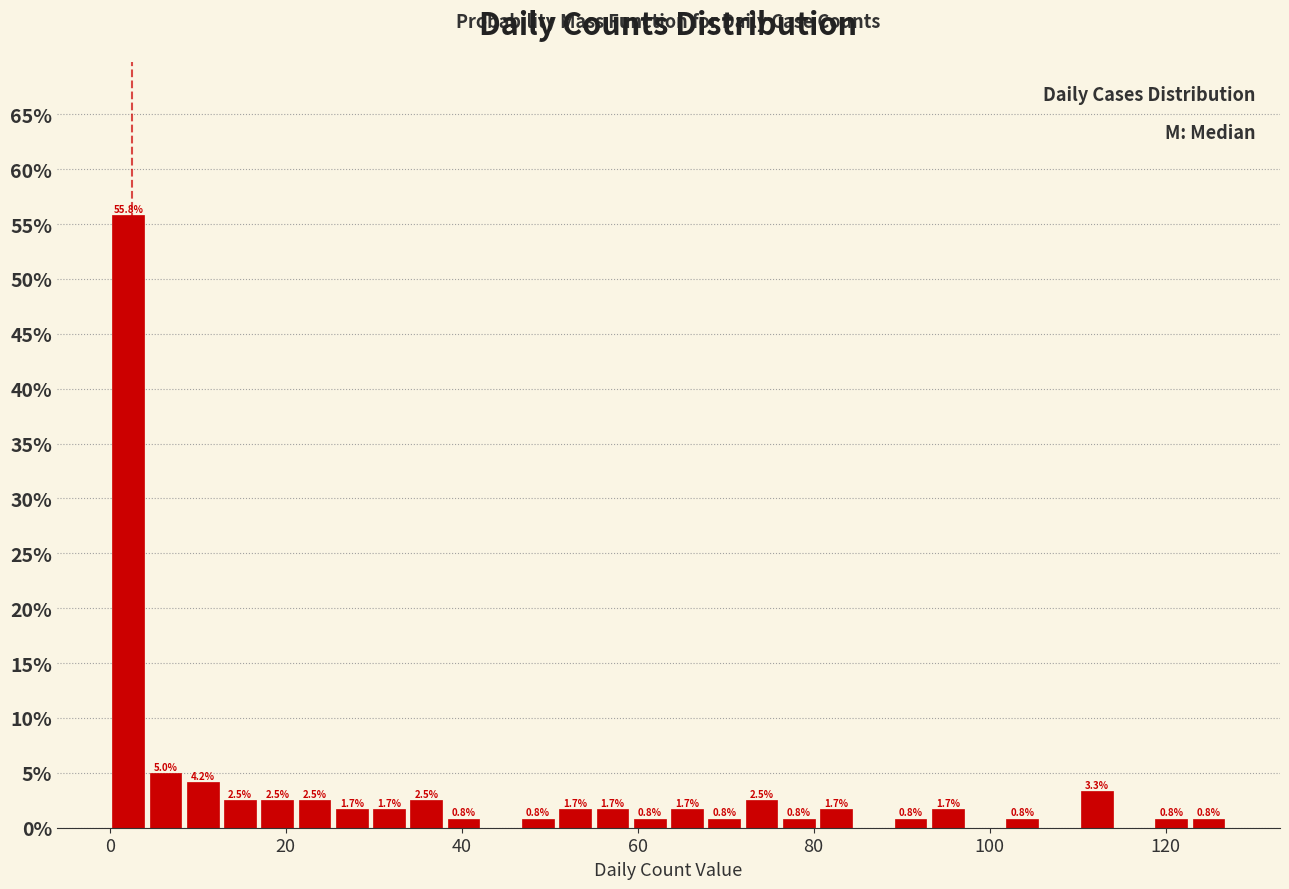

Read against the x-axis, roughly where is the centre of the tallest bar?

2